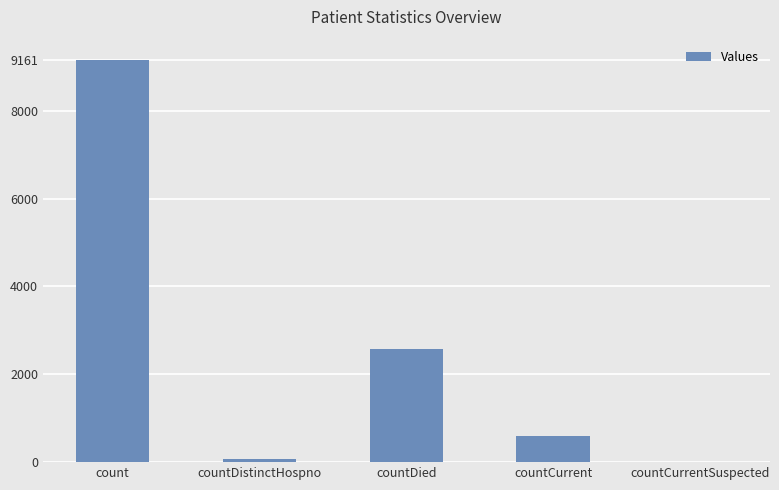

How many categories are shown in the chart?

5